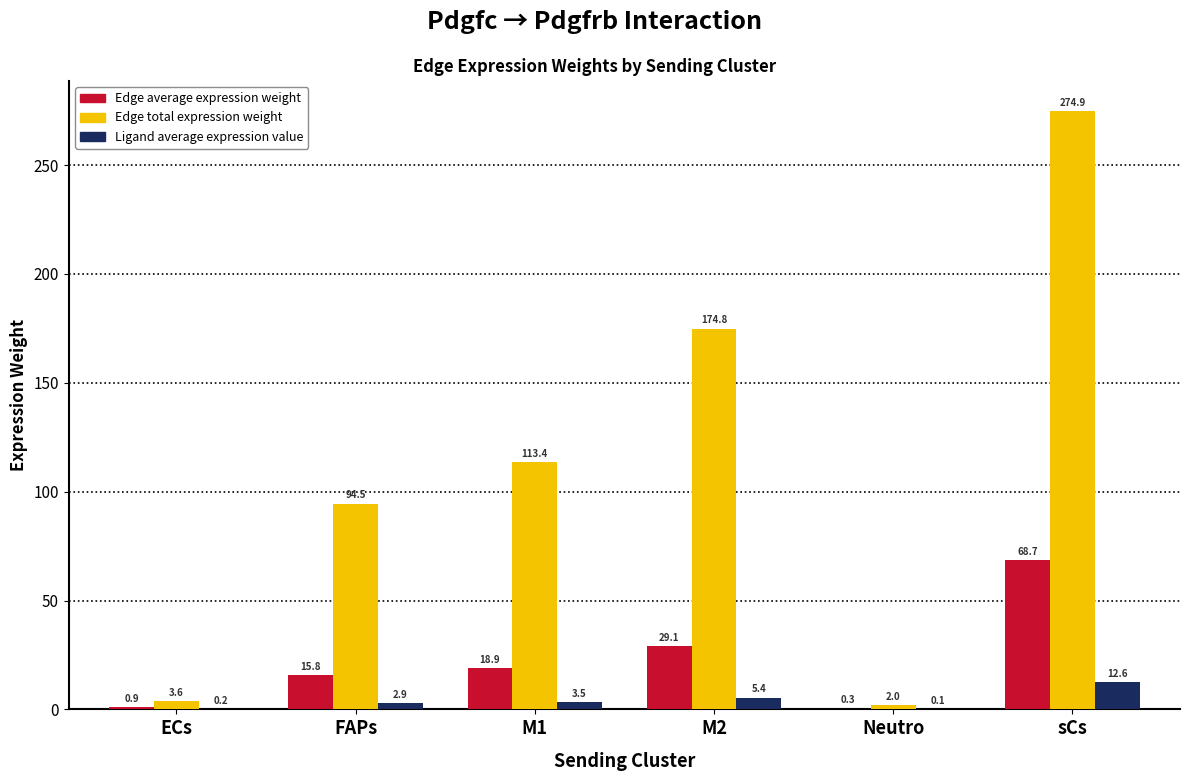

What is the sum of all Edge total expression weight values?

663.2